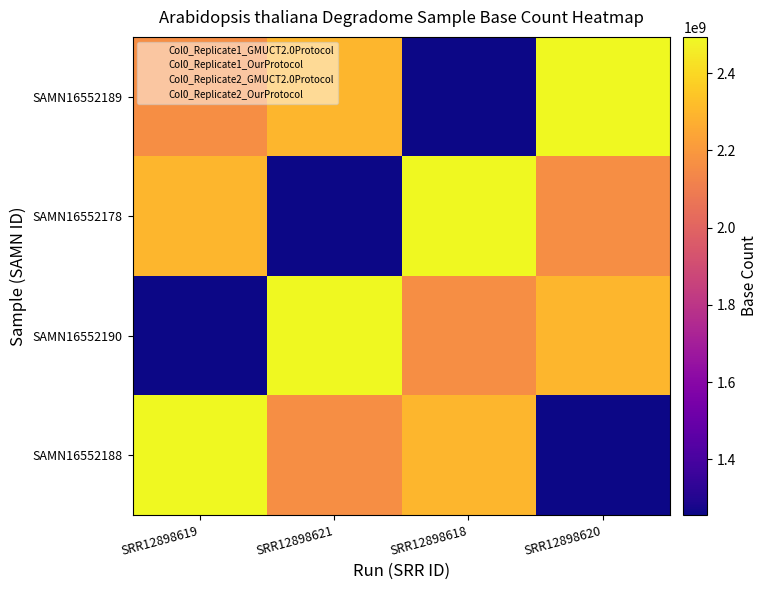

At how many categories does at least one series exceed 1364798136?

4